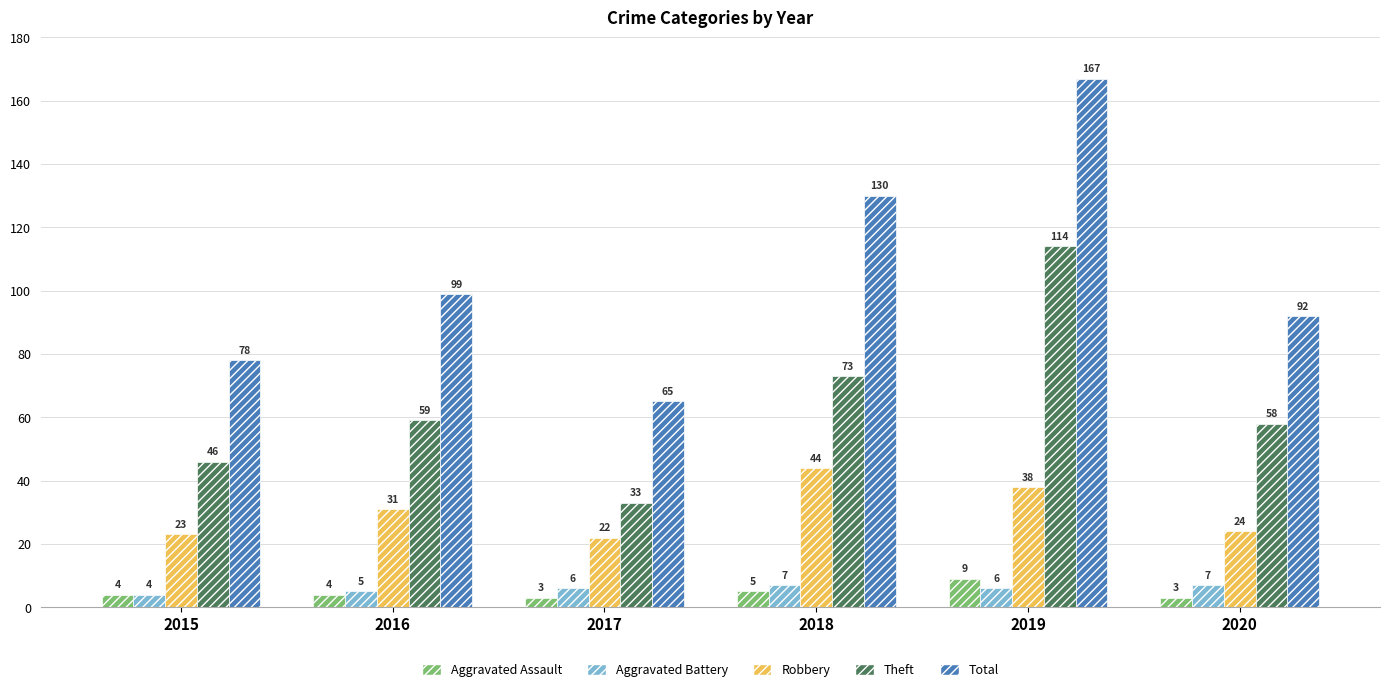

Reading left to right, list all the values displayed in this chart.

Aggravated Assault: 4	4	3	5	9	3
Aggravated Battery: 4	5	6	7	6	7
Robbery: 23	31	22	44	38	24
Theft: 46	59	33	73	114	58
Total: 78	99	65	130	167	92